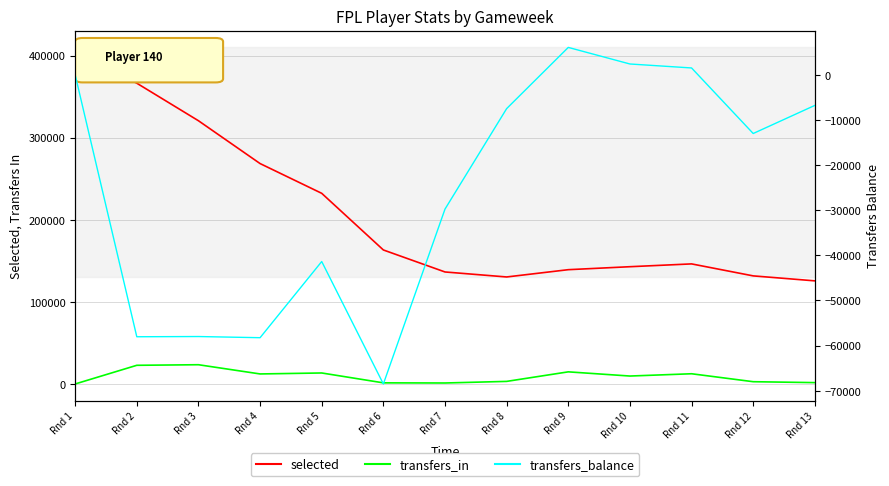

Reading left to right, transcribe all the data shown in this chart.

selected: 403544	366405	320684	268502	232254	163256	136449	130358	139231	142855	146277	131674	125619
transfers_in: 0	22747	23450	12219	13397	1364	1196	3149	14771	9671	12445	2766	1646
transfers_balance: 0	-58033	-57984	-58242	-41370	-68494	-29754	-7495	6063	2391	1513	-13008	-6782